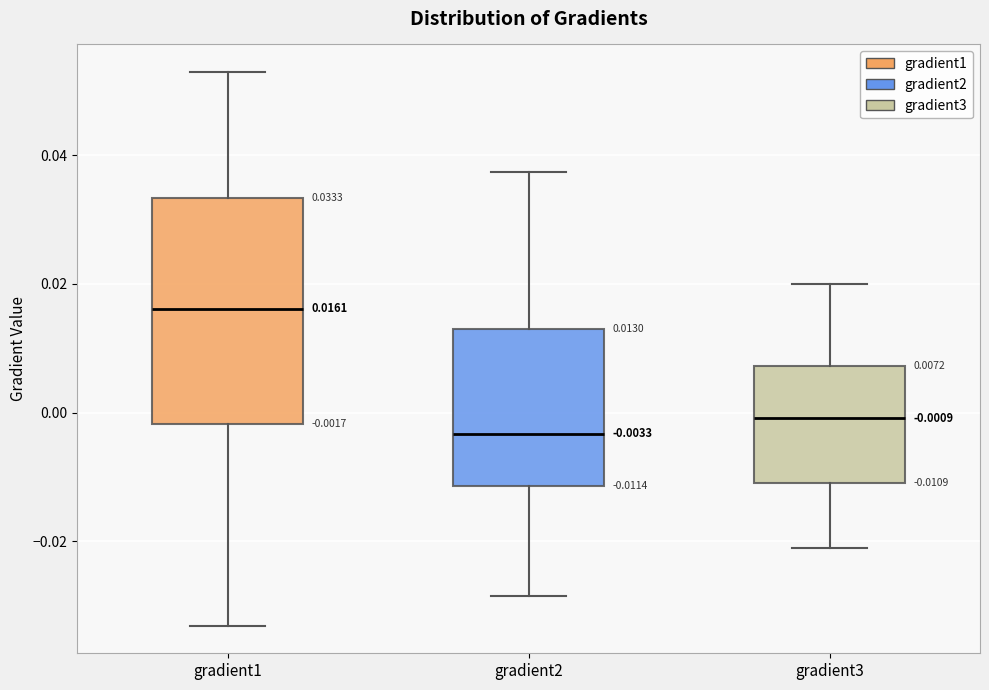

Which box's median line is the lowest?

gradient2